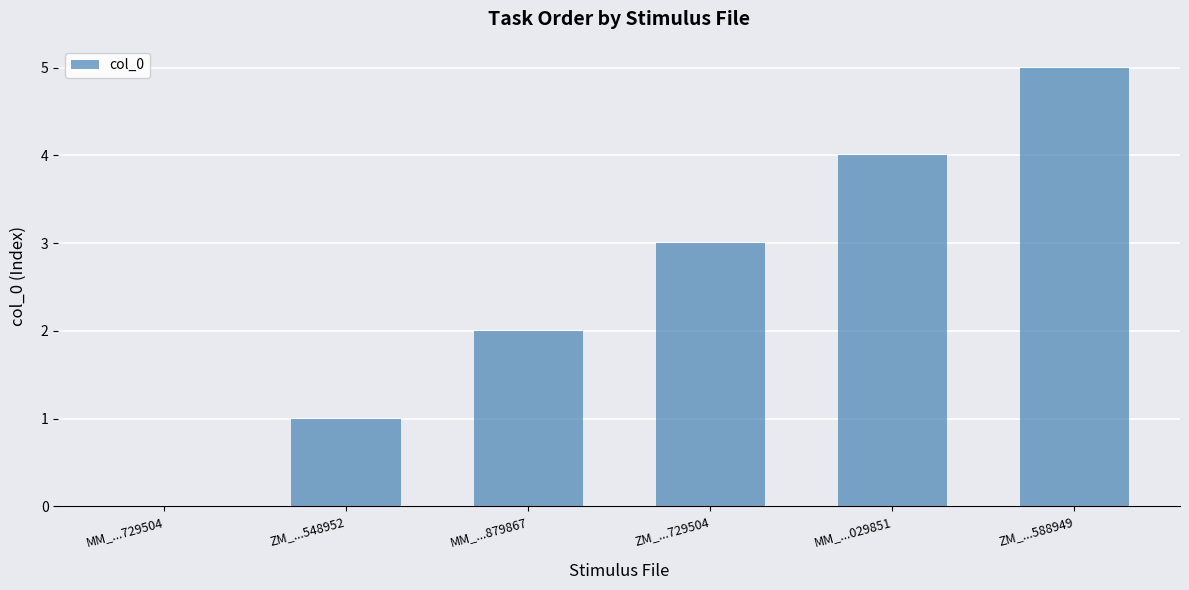

Read the value at ZM_...548952.

1